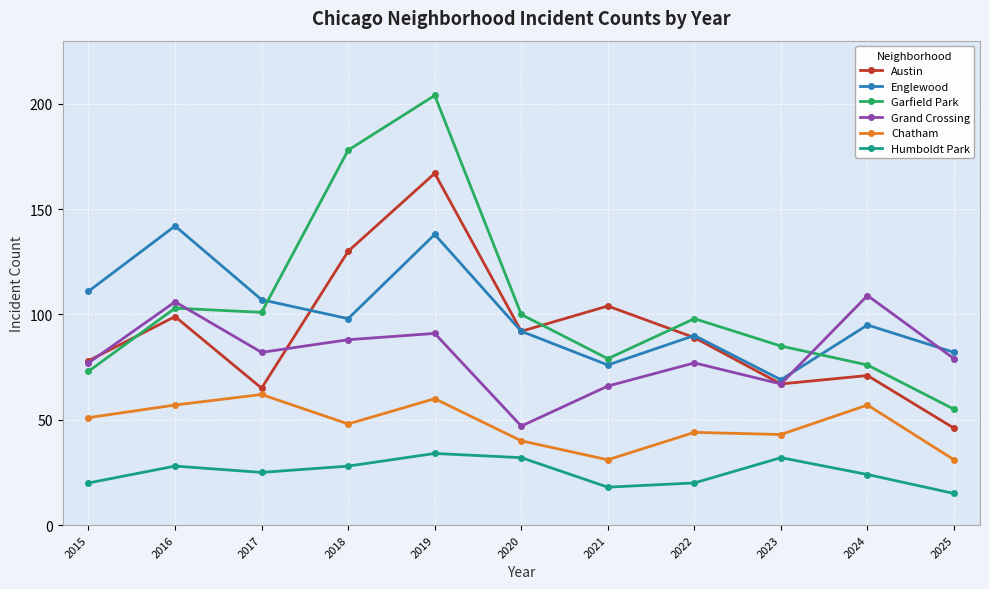

Which category has the lowest value in the Garfield Park series?

2025